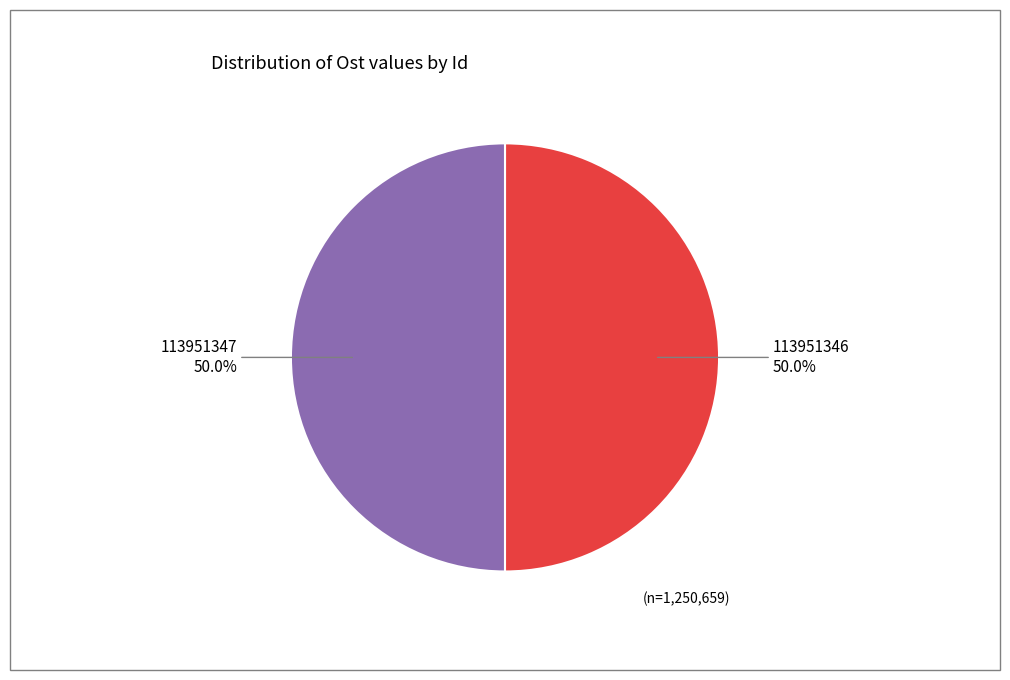

Approximately how many times larger is the value at 113951346 compared to 113951347?

1.0